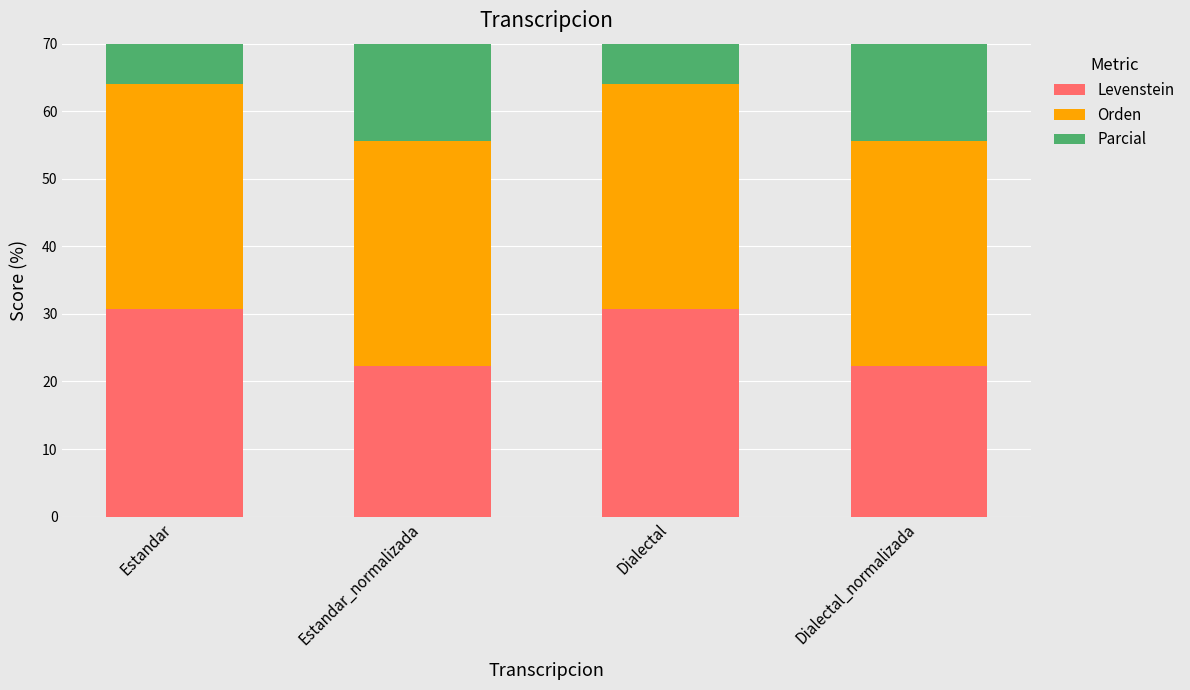

Which series has the largest total across all categories?

Parcial